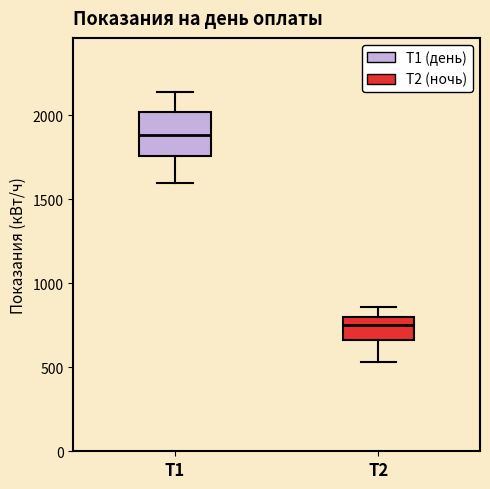

Which box has the lowest median line?

Т2